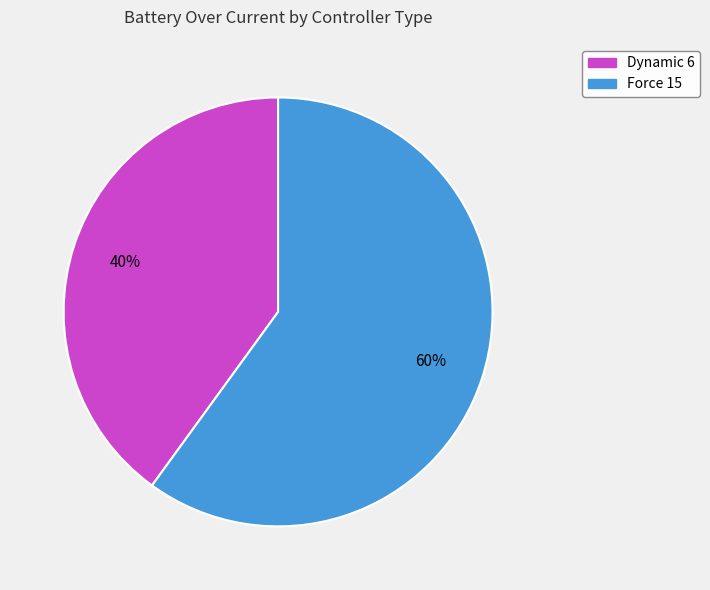

To the nearest percent, what is the difference between the Force 15 and Dynamic 6 slice percentages?

20%